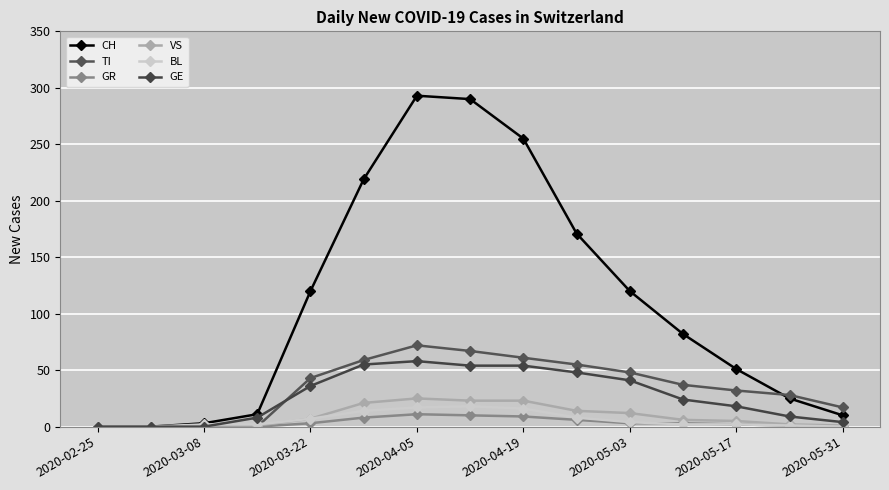

At which label does TI reach its peak?

2020-04-05